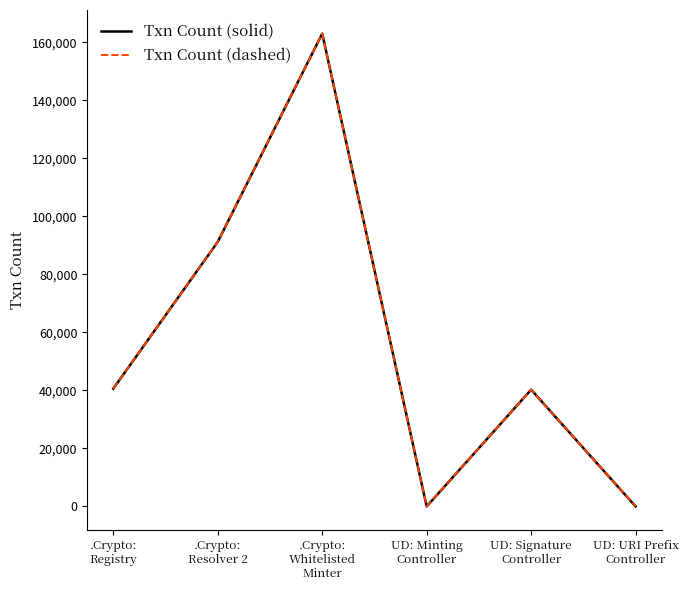

What is the average value of the Txn Count (dashed) series?

55843